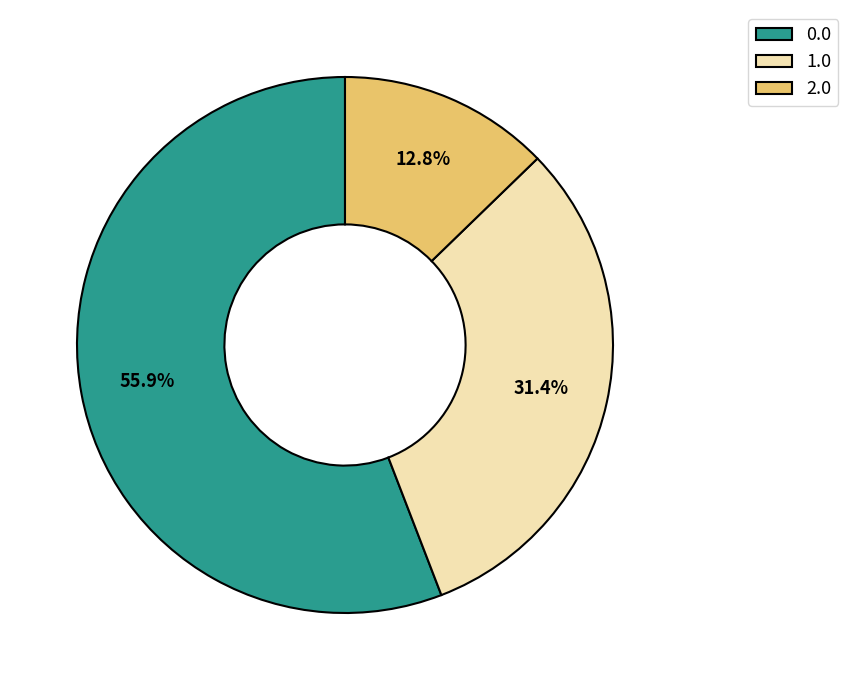

How many slices are in this pie chart?

3